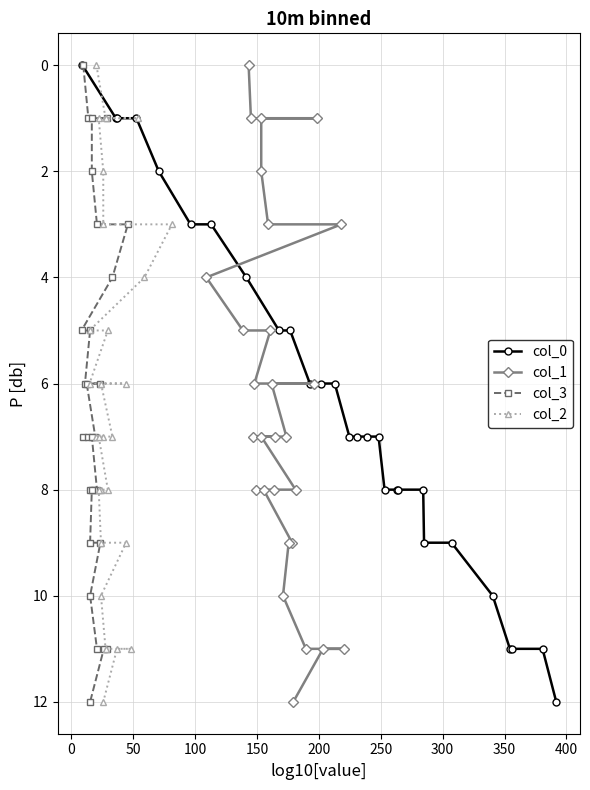

Count the number of data series in this chart.

4